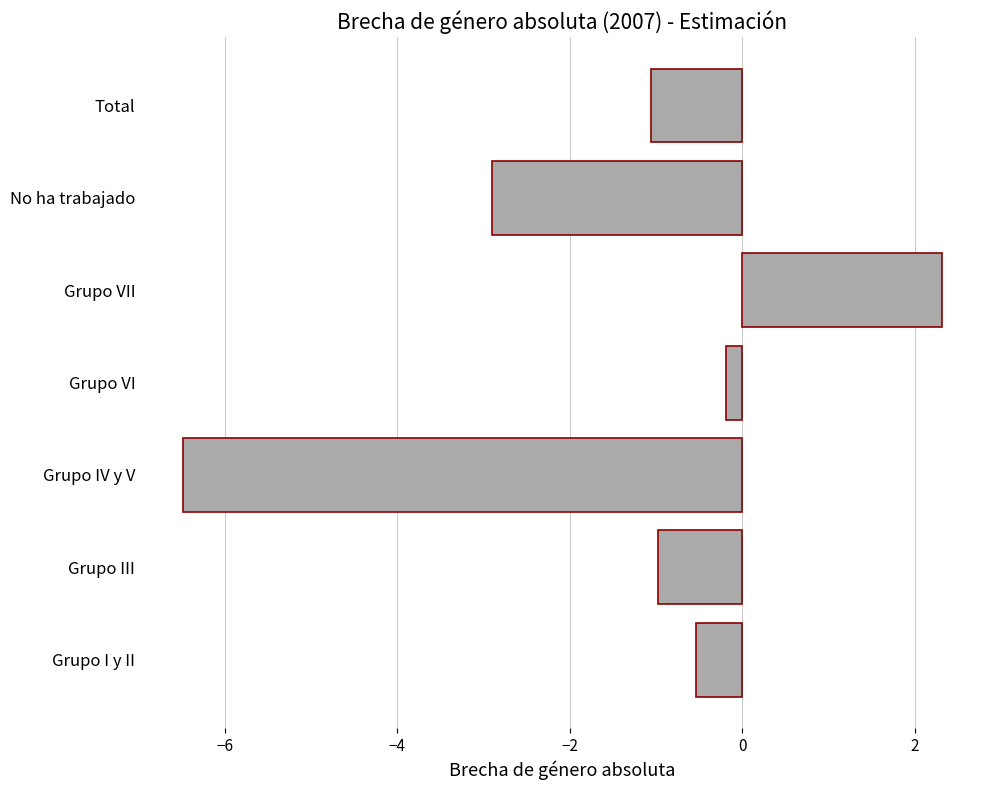

What is the change in value from Grupo I y II to Total?

-0.5